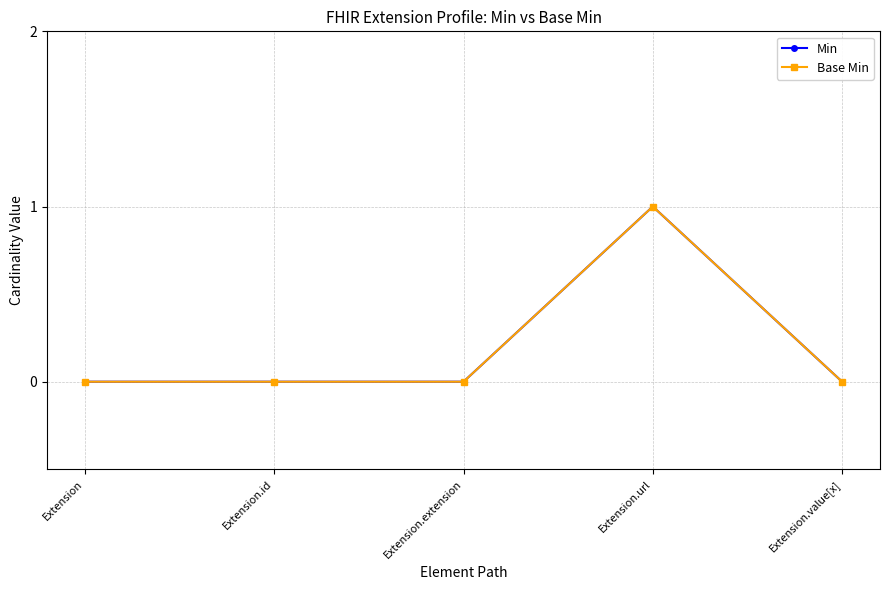

Which series has the largest total across all categories?

Min